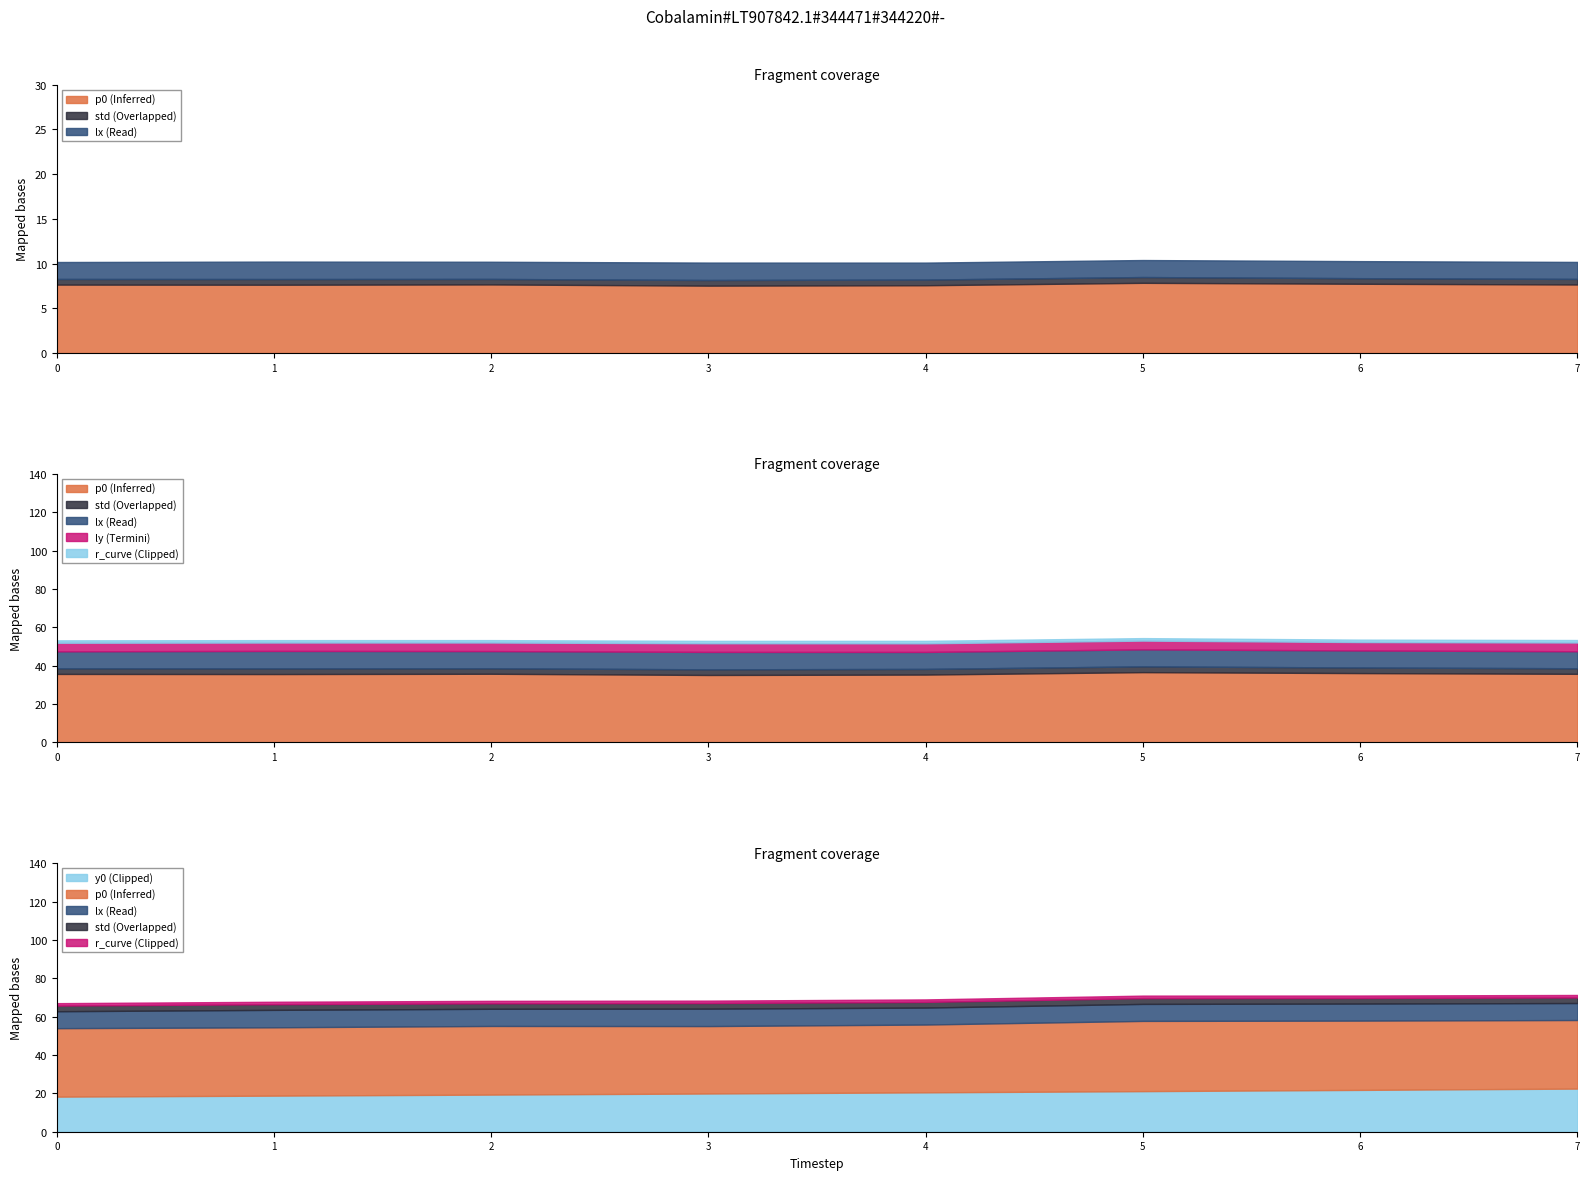

Which series changed the most between 3 and 15?

p0